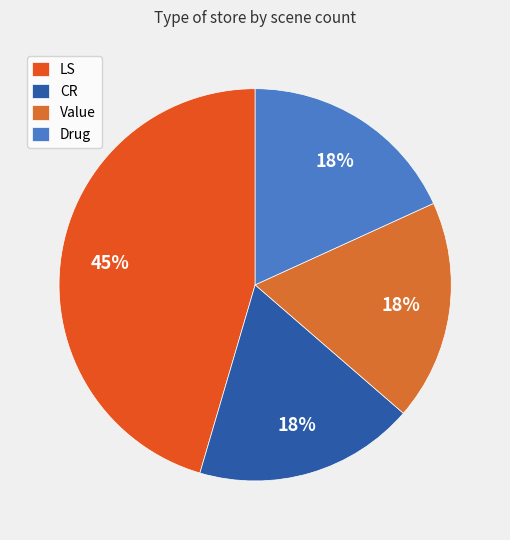

Is there a majority slice in this chart?

No